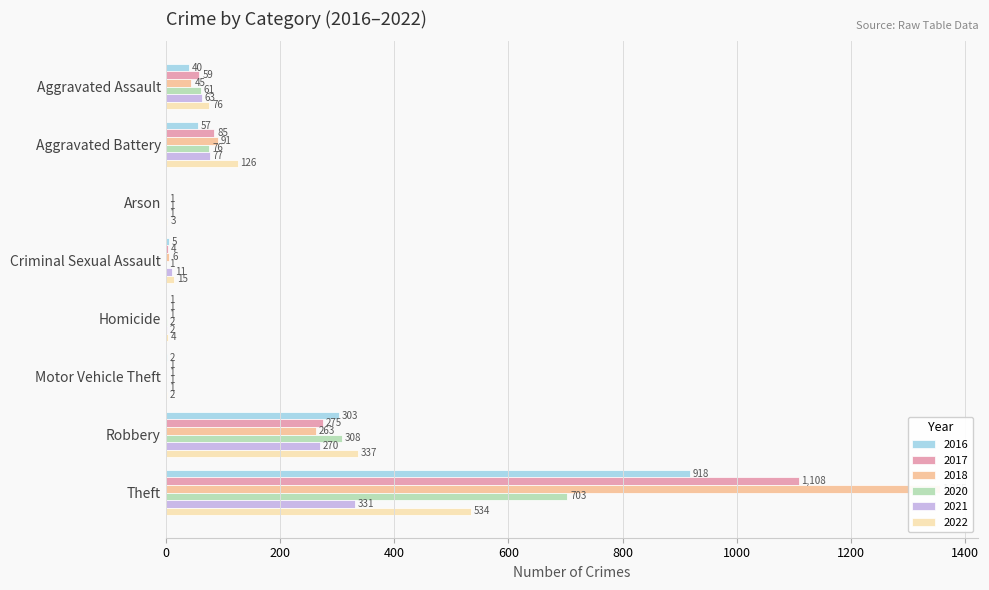

How many data points in 2017 are above 59?

3